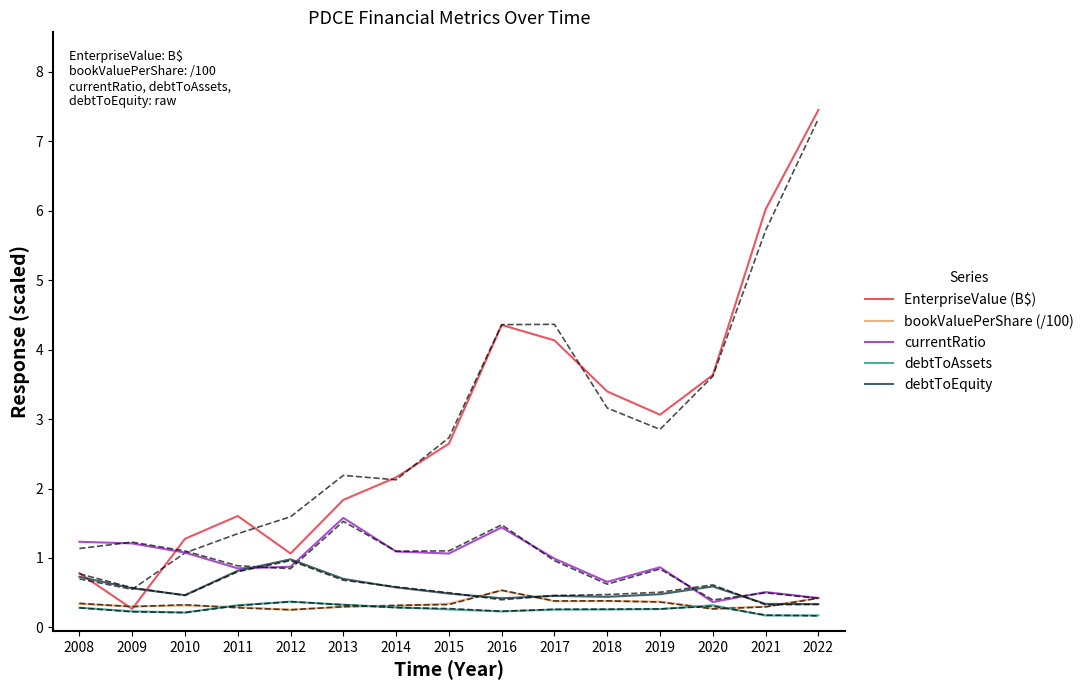

Count the number of data series in this chart.

5